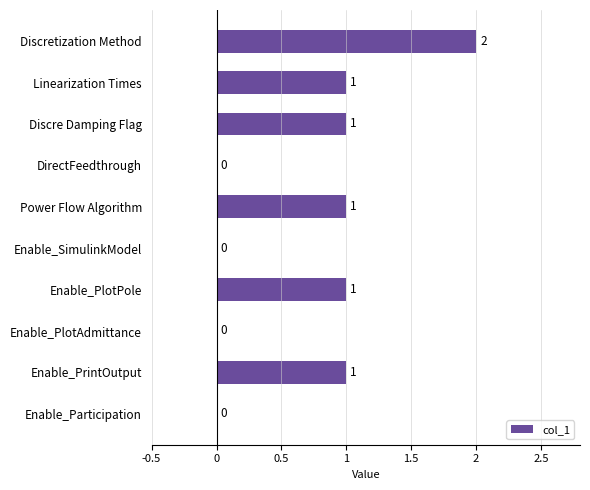

What is the sum of all values?

7